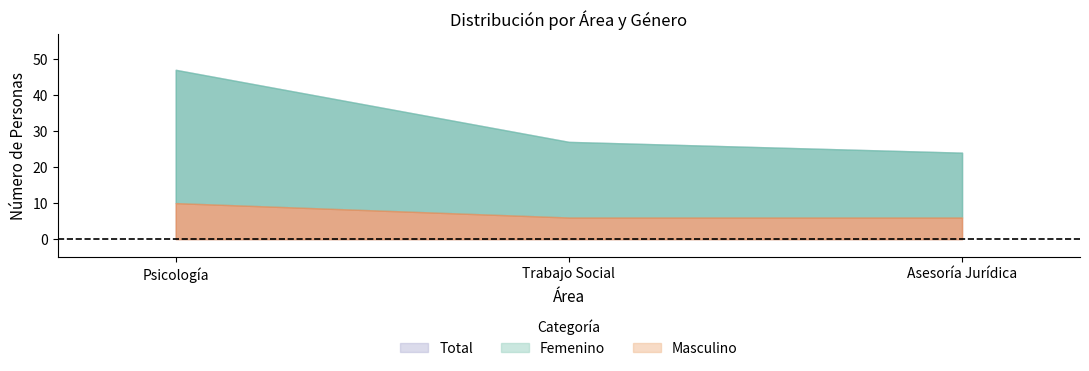

What are all the series names shown in the legend?

Femenino, Masculino, Total